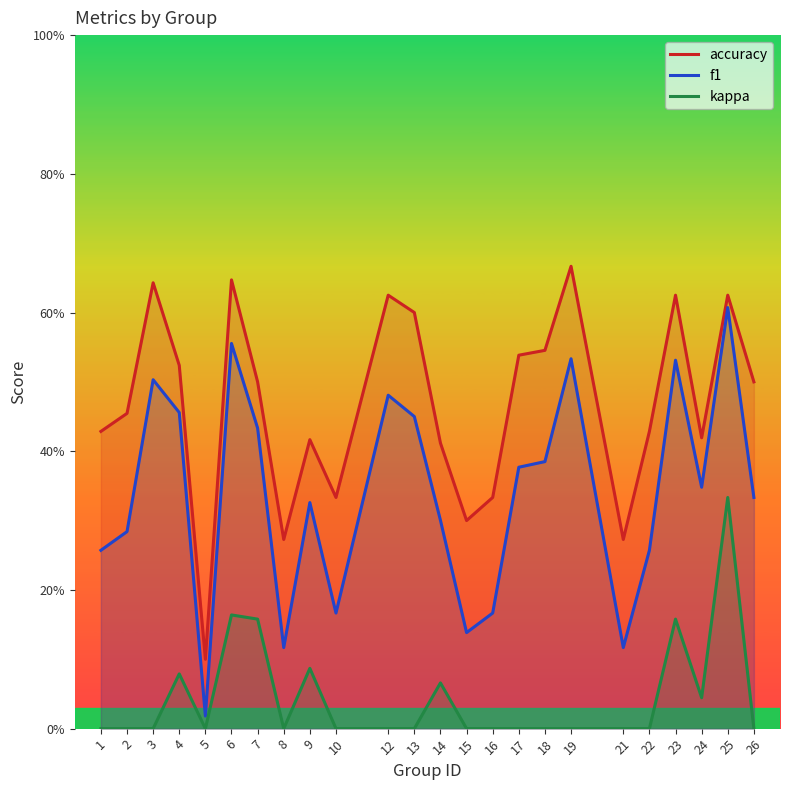

True or false: kappa and f1 cross at least once.

False